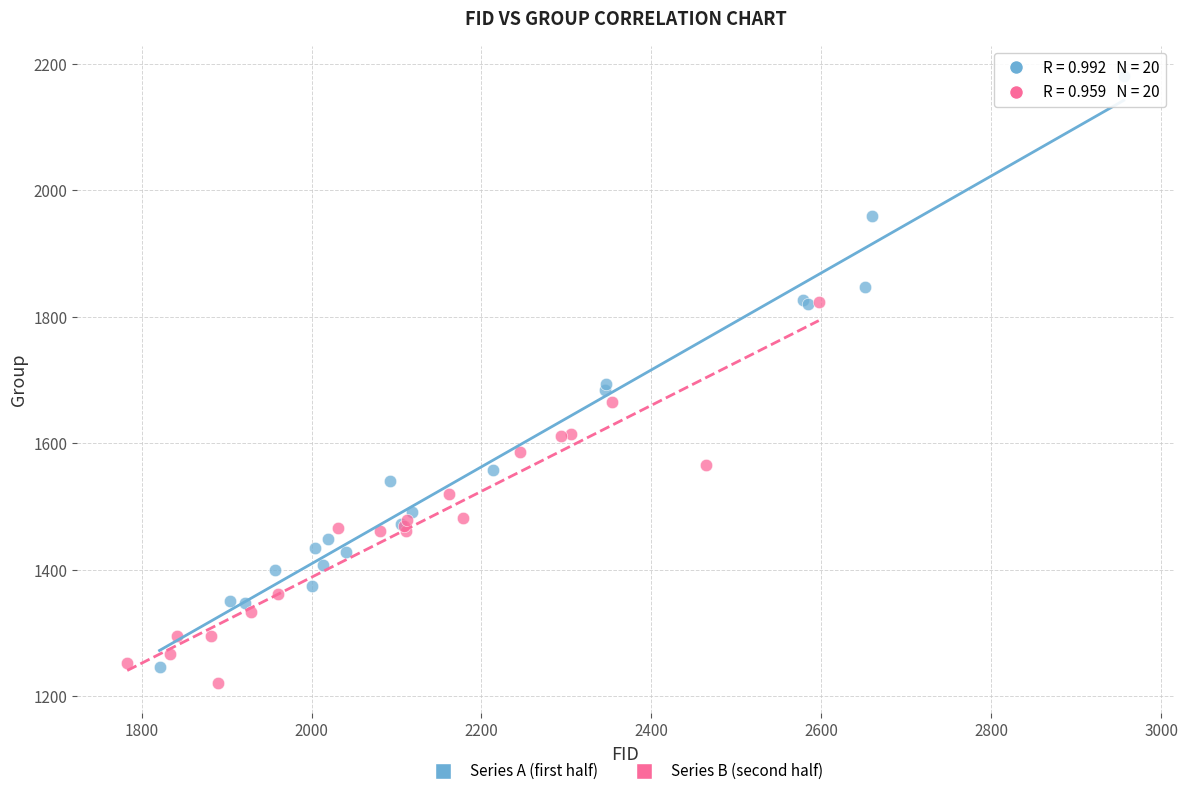

Which series has the widest spread of Y values?

Series A (first half)